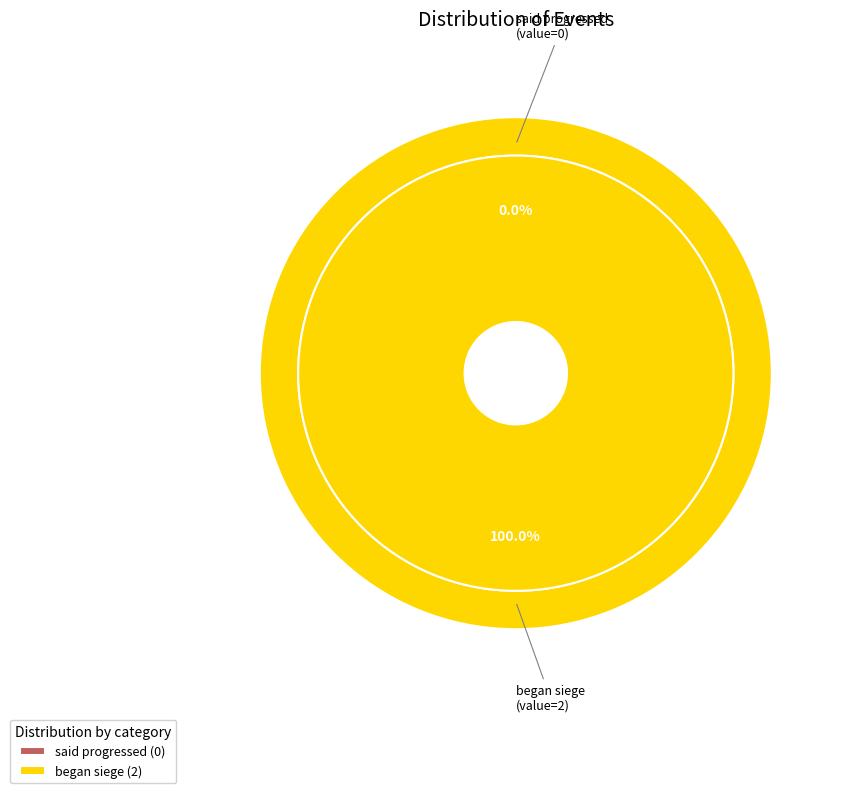

Count the number of slices in the pie.

2